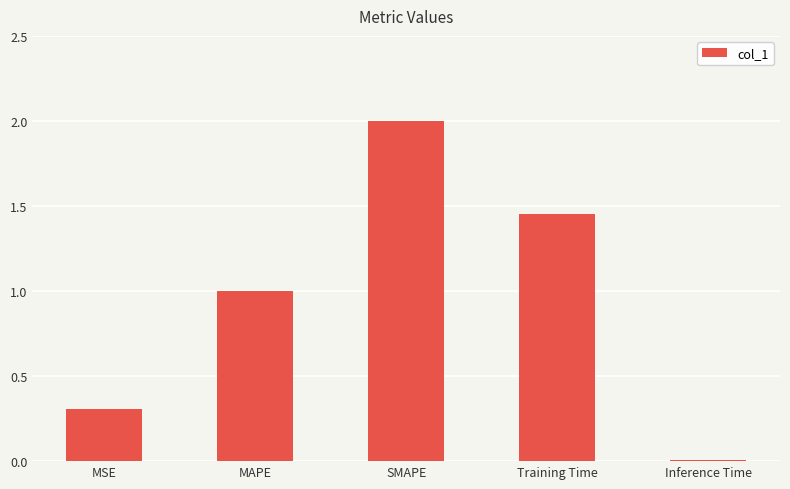

What is the change in value from MSE to MAPE?

+0.7